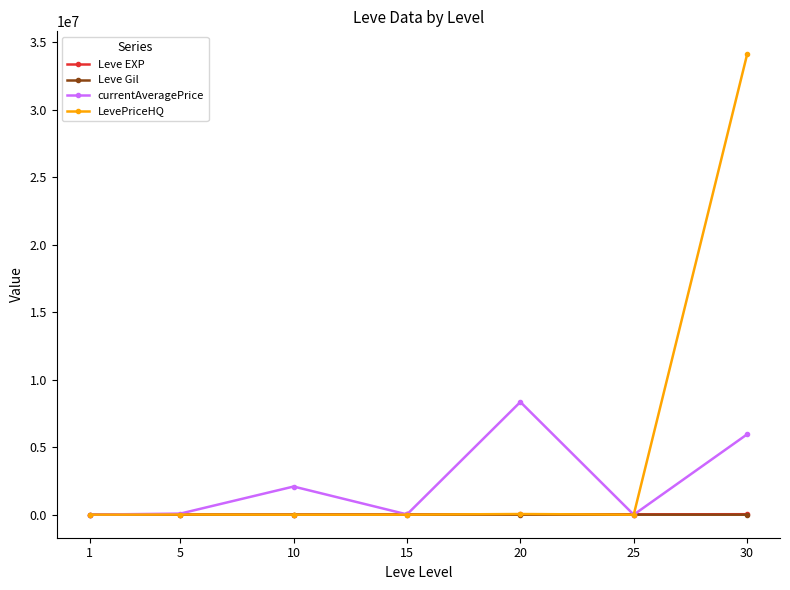

Which series has the largest range (max minus min)?

LevePriceHQ